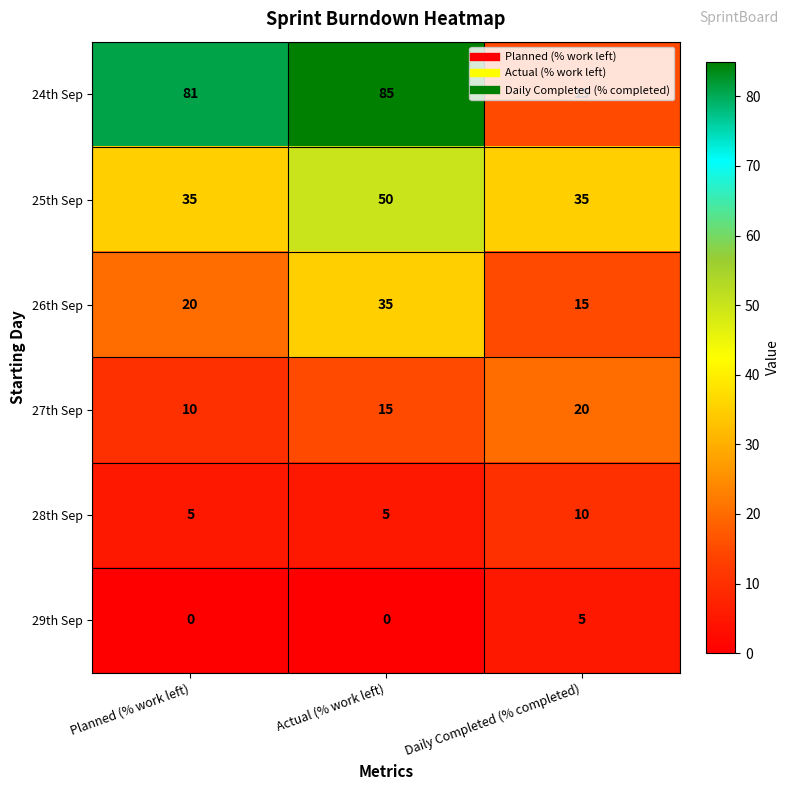

List the series in order of their peak value, highest first.

24th Sep, 25th Sep, 26th Sep, 27th Sep, 28th Sep, 29th Sep